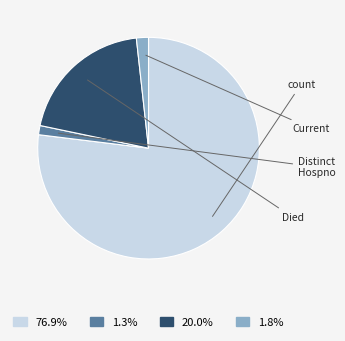

Is there a majority slice in this chart?

Yes